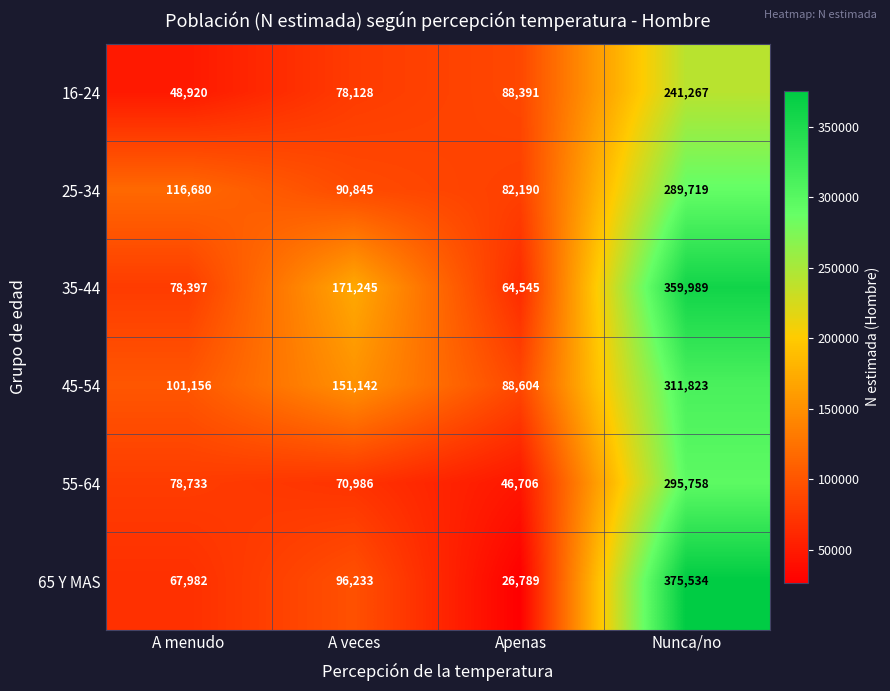

At how many categories does at least one series exceed 34253?

4